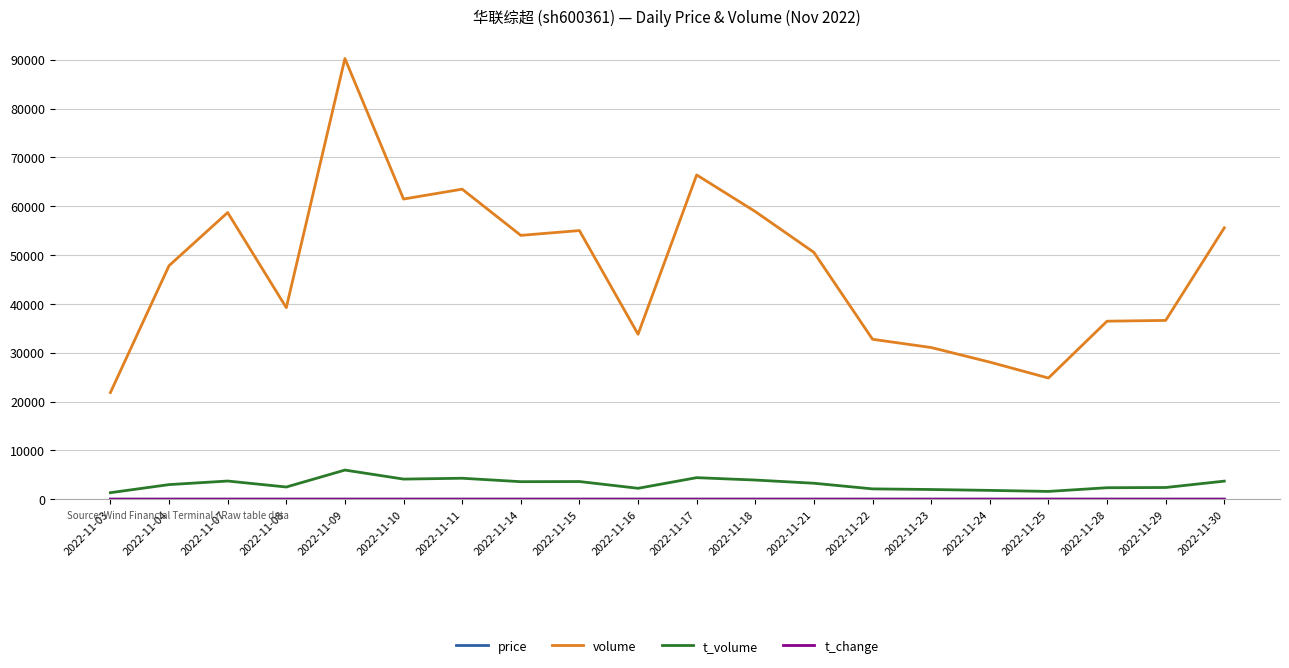

At which category is the sum across all series the highest?

2022-11-09